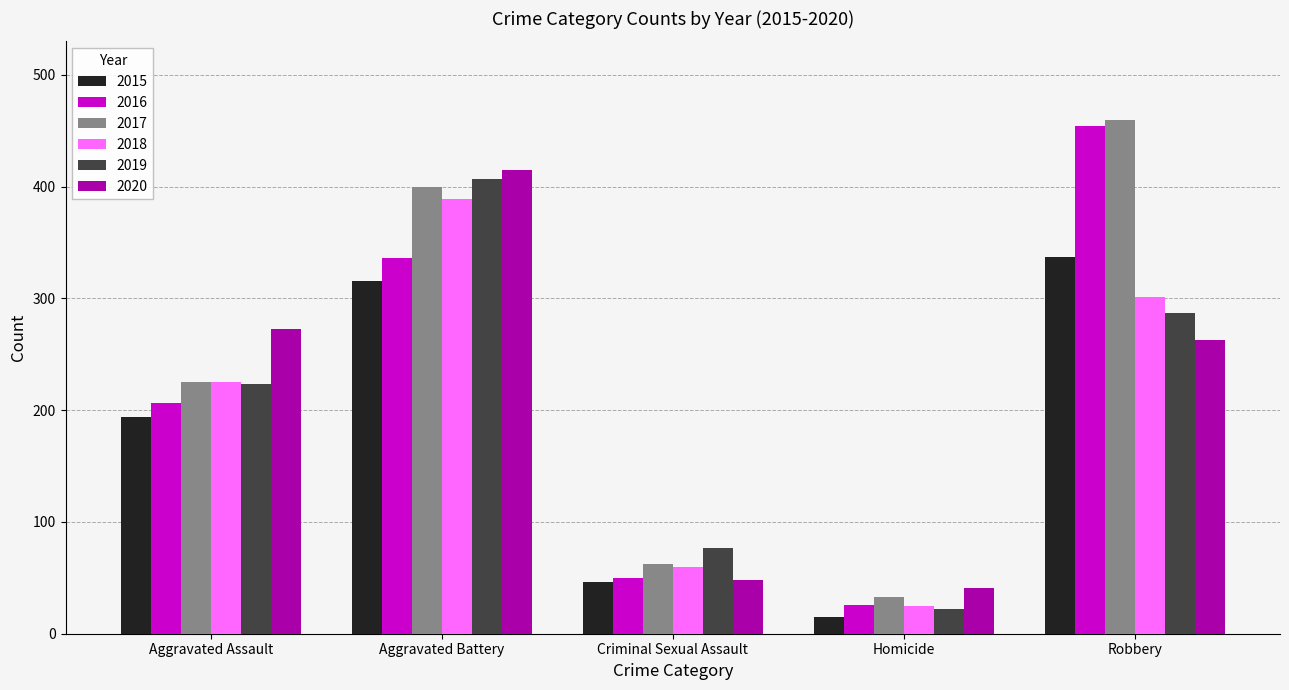

What is the approximate value of 2015 at Aggravated Assault?

194